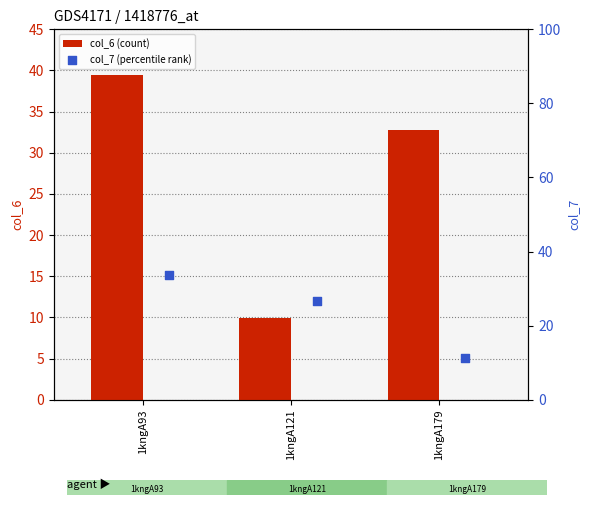

At which label does col_6 (count) reach its peak?

1kngA93